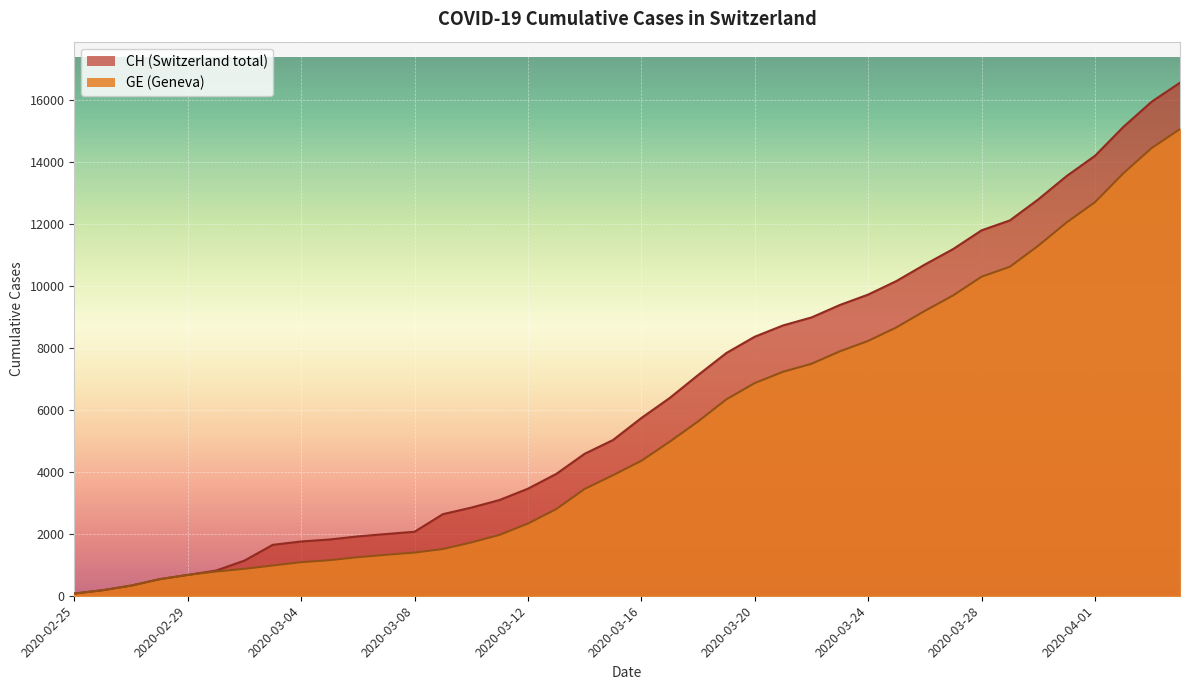

Read the GE value at 2020-03-29.

10629